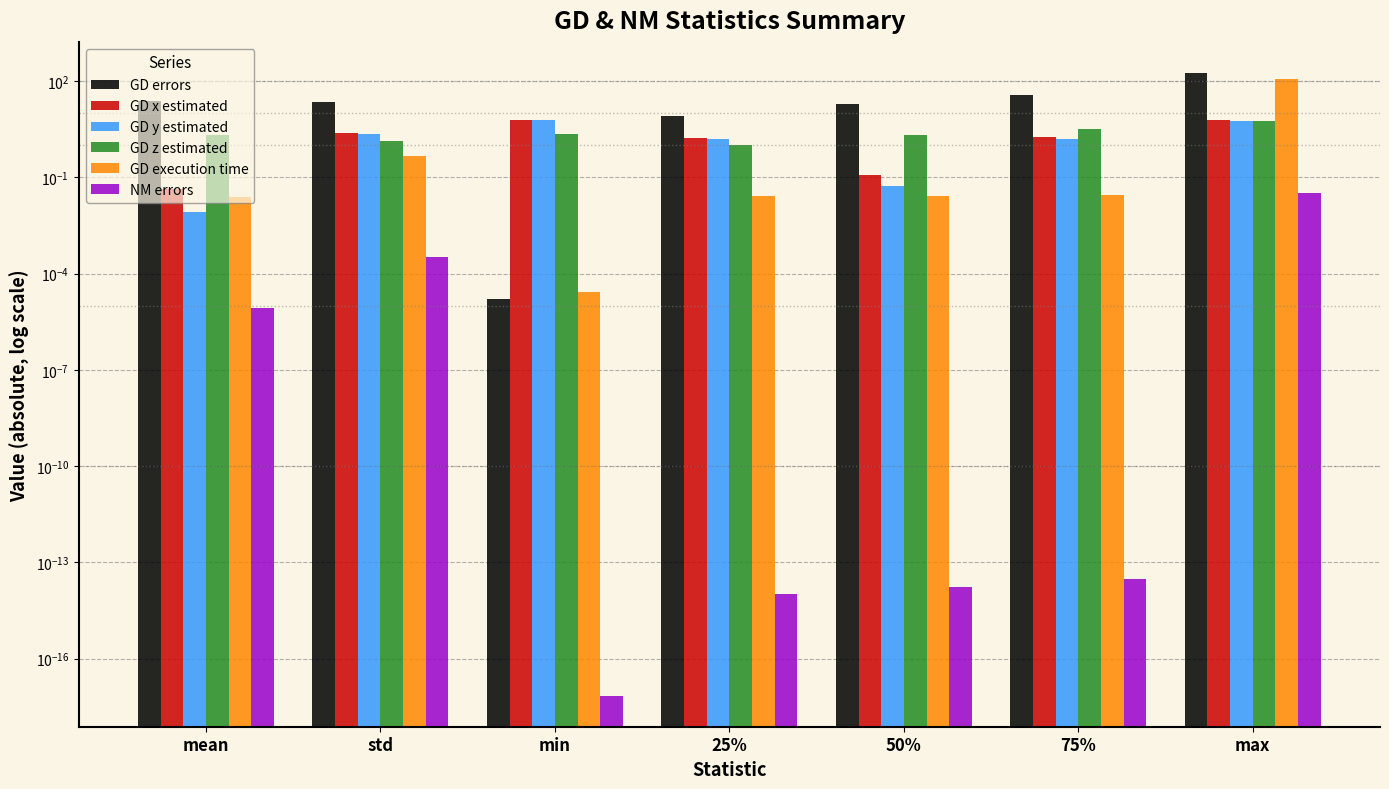

The value of GD errors at std is 10.7. True or false?

False